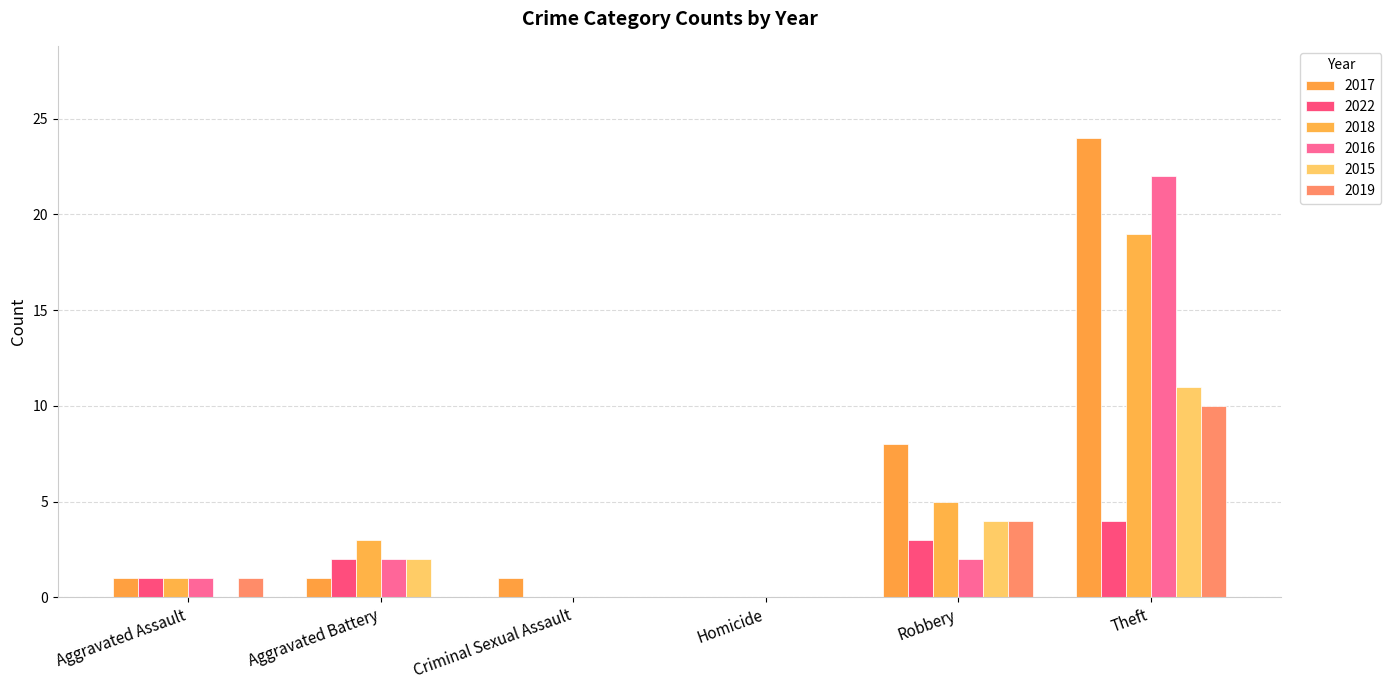

Count the number of data series in this chart.

6